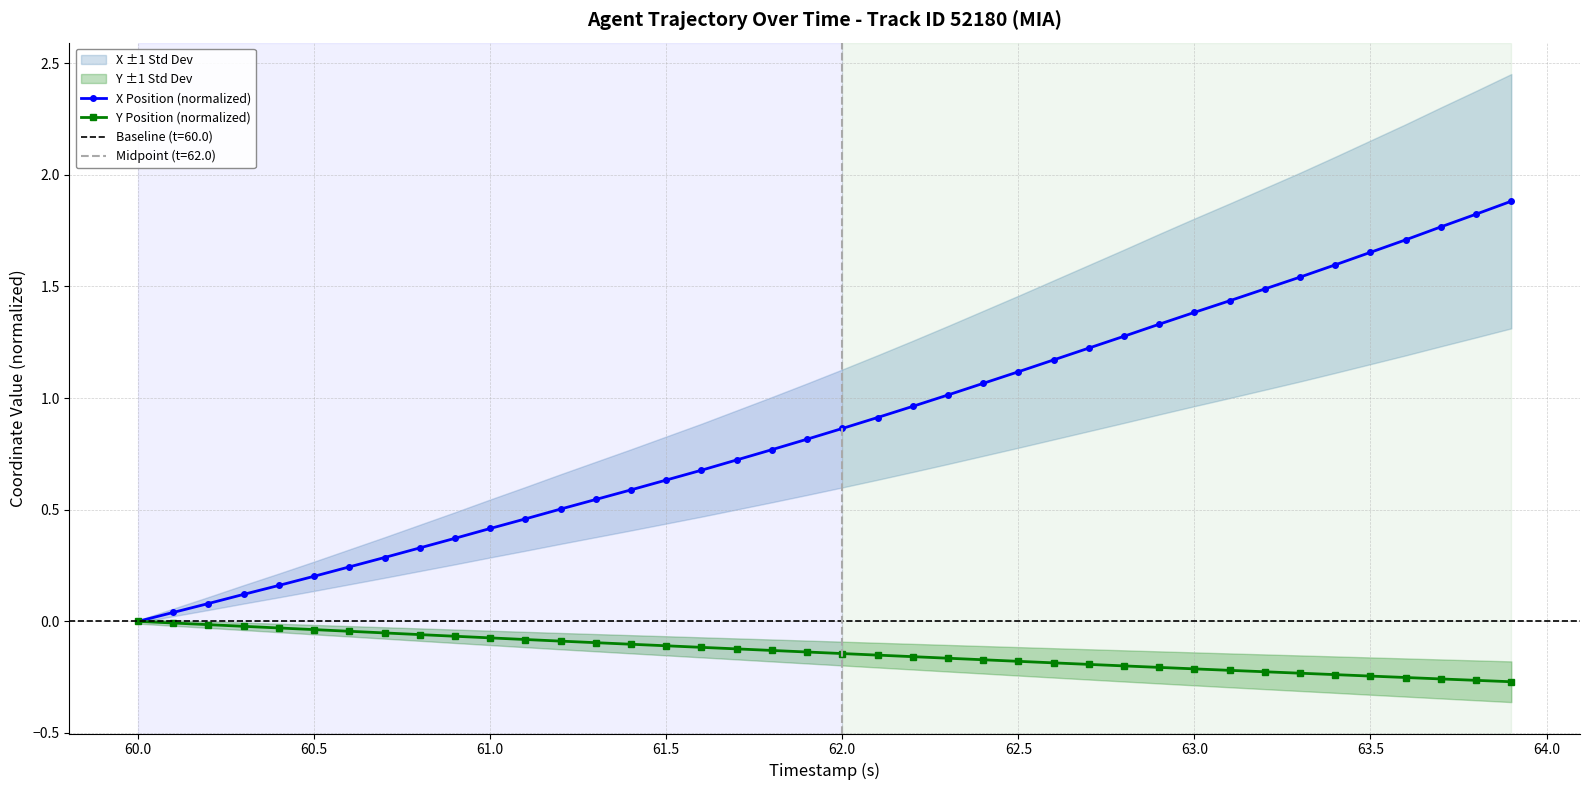

What is the sum of all Y Position (normalized) values?

-5.6